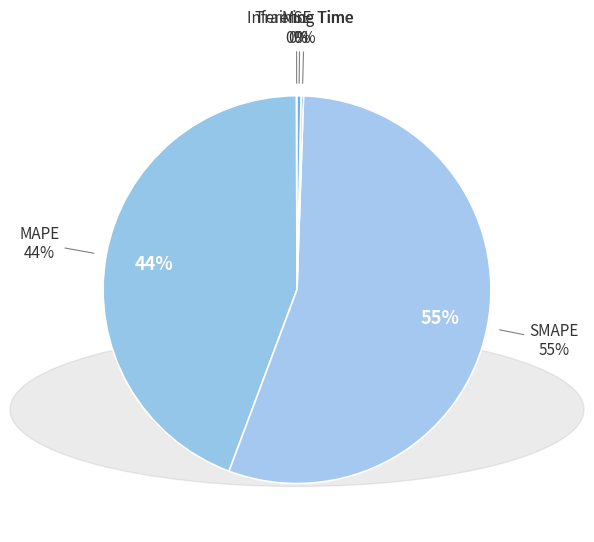

Which category accounts for the majority?

SMAPE